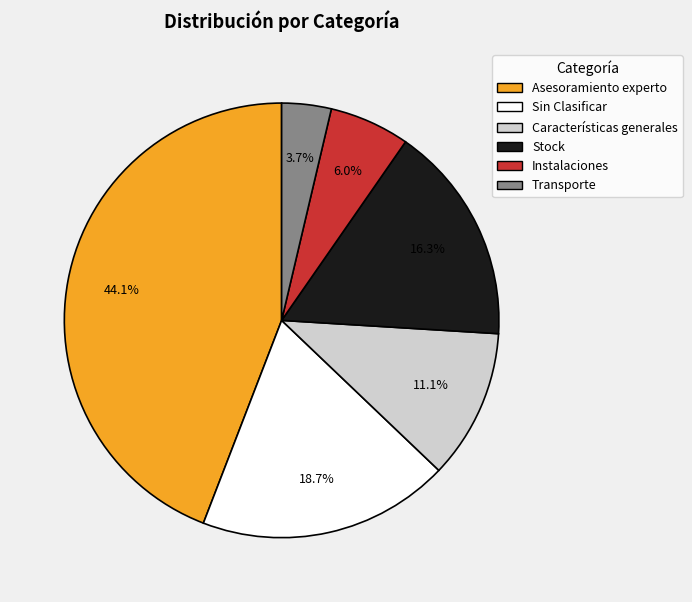

Is it true that Stock is 1% of the pie?

False